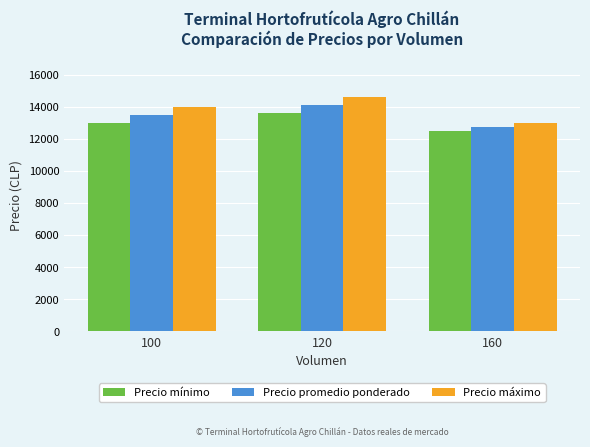

What is the value of the Precio máximo bar at the 1st from the left?

14000